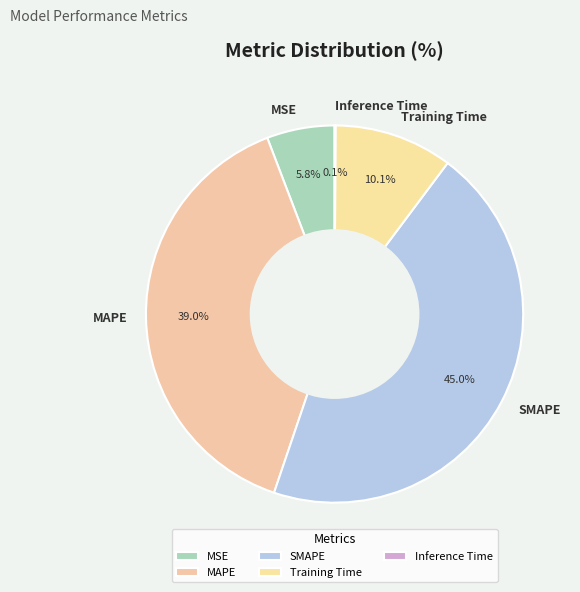

Is there any slice that represents more than half of the pie?

No